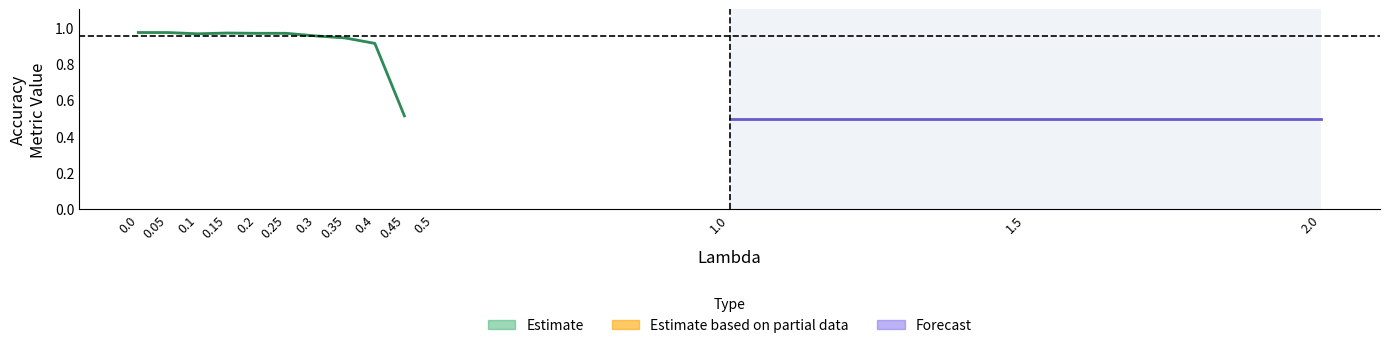

What position from the left is 0.1?

3